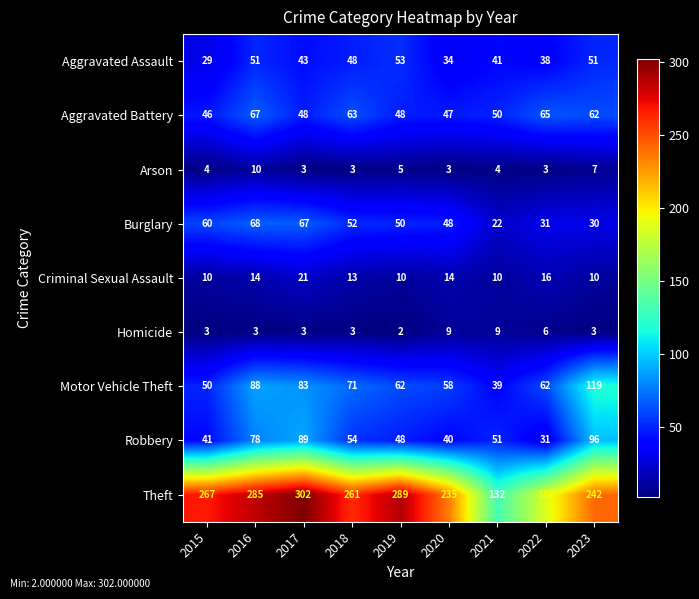

Rank the series at 2020 from lowest to highest value.

Arson, Homicide, Criminal Sexual Assault, Aggravated Assault, Robbery, Aggravated Battery, Burglary, Motor Vehicle Theft, Theft